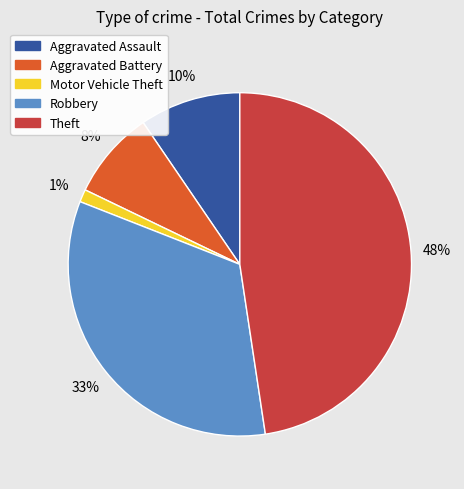

Do Theft and Robbery together represent more than half of the pie?

Yes